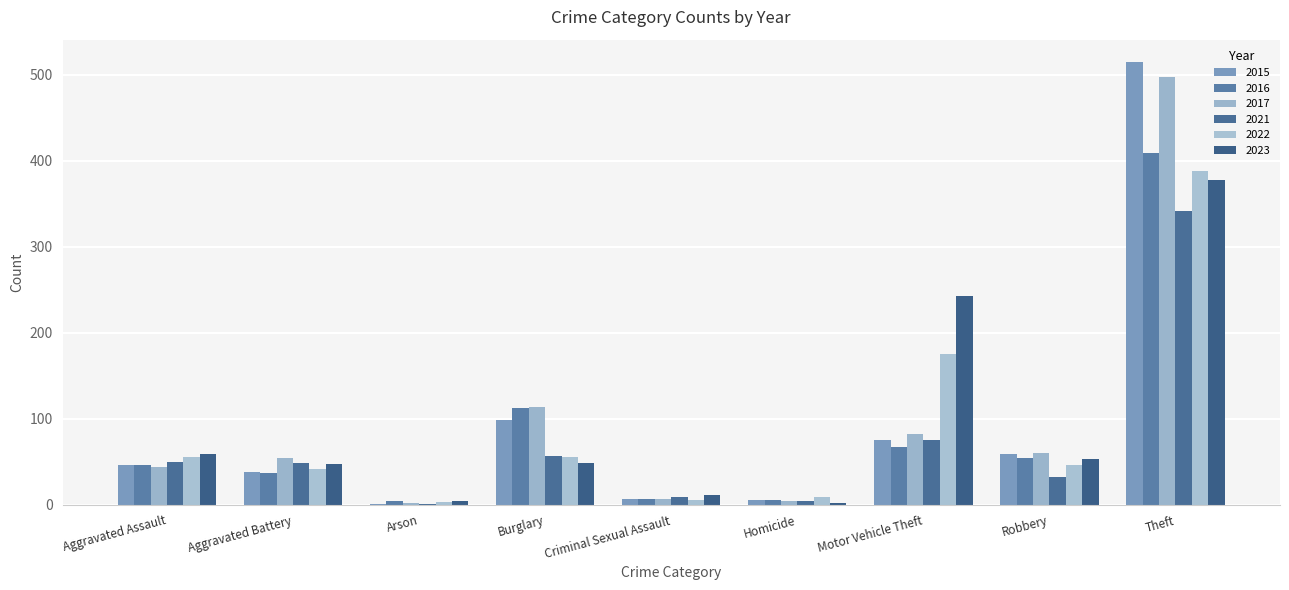

At which category does the chart reach its minimum across all series?

Arson